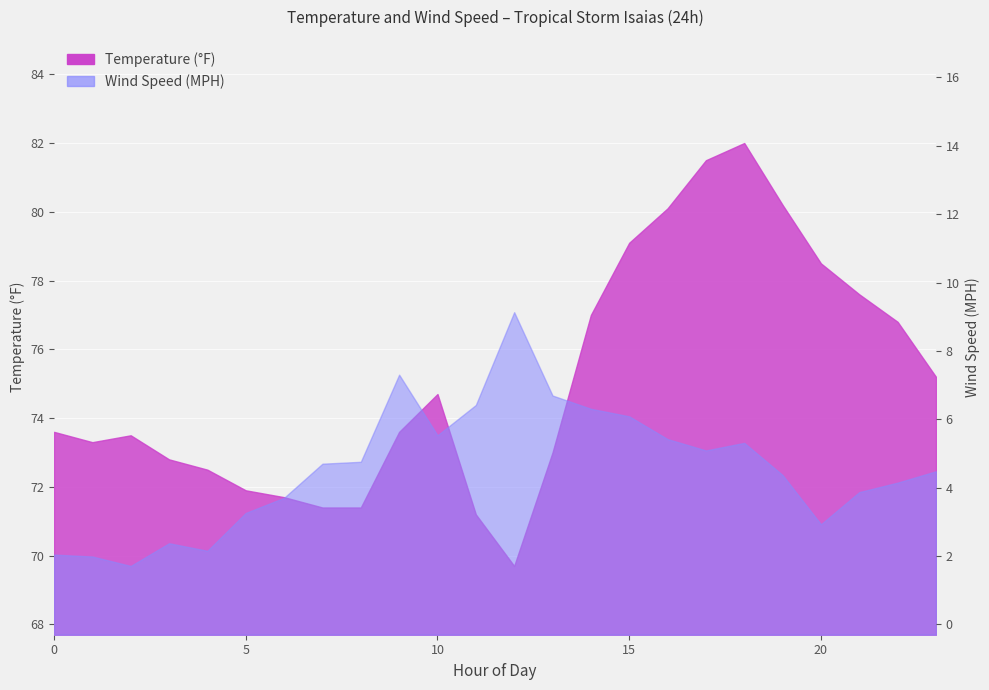

Rank the series by their average value, from lowest to highest.

Wind Speed (MPH), Temperature (°F)